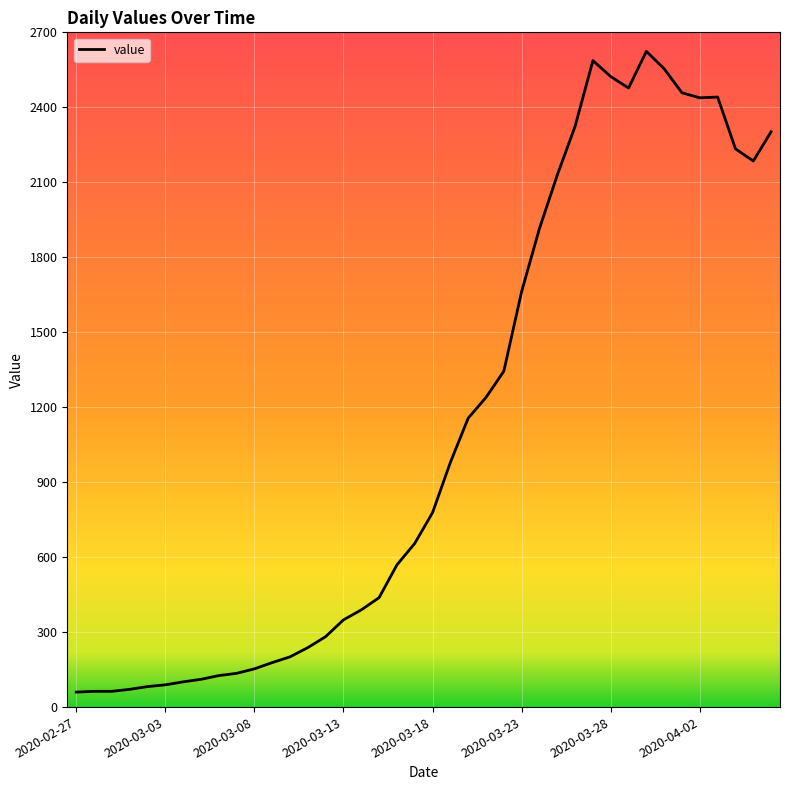

What is the minimum value shown in the chart?

60